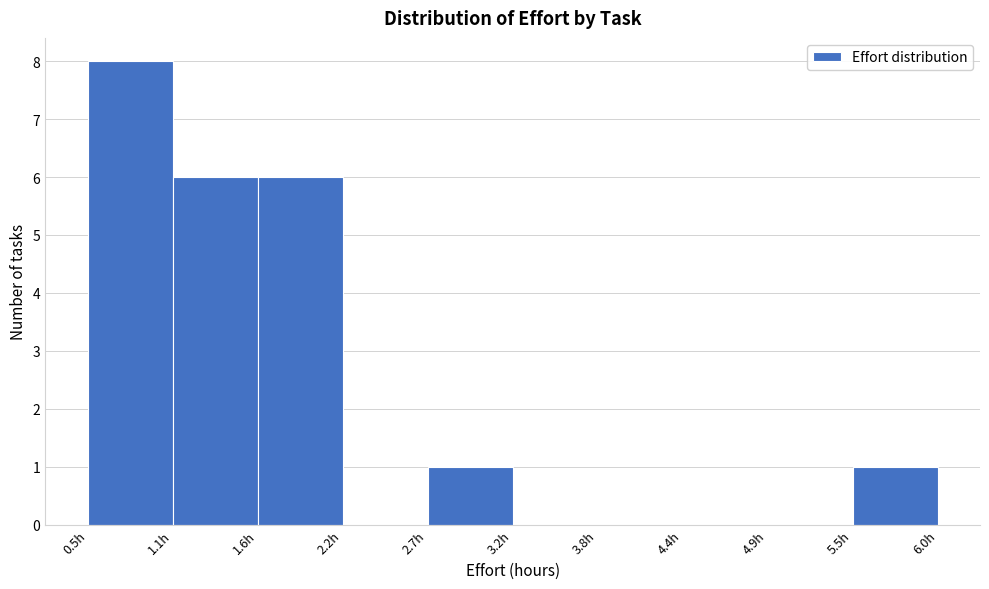

Which range on the x-axis has the tallest bar?

0.50 to 1.05